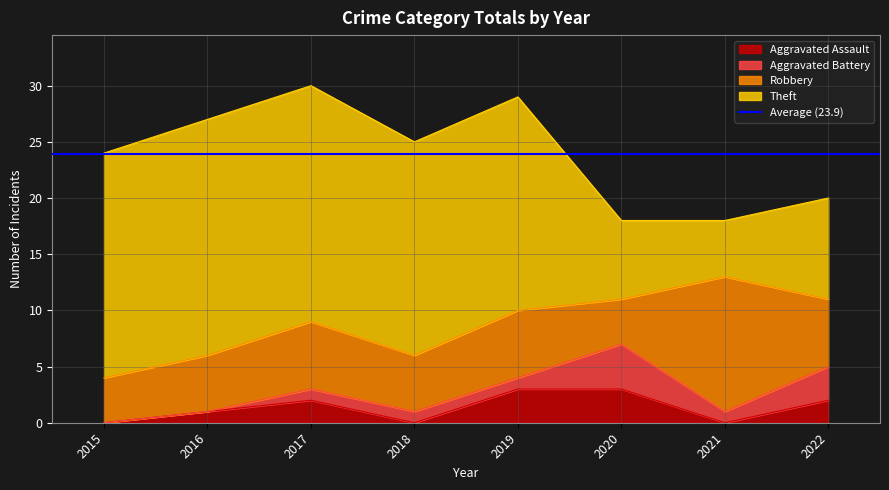

True or false: Theft and Aggravated Assault cross at least once.

False